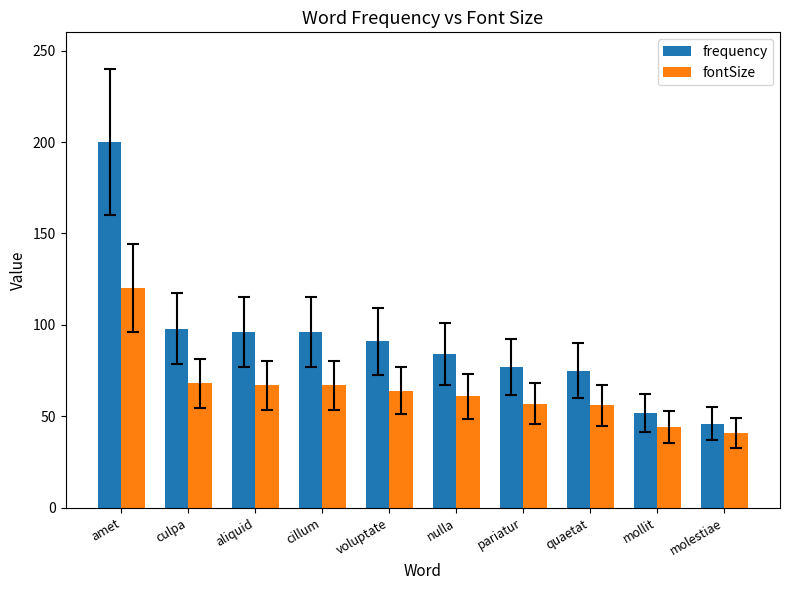

Is it true that fontSize equals 16 at voluptate?

False